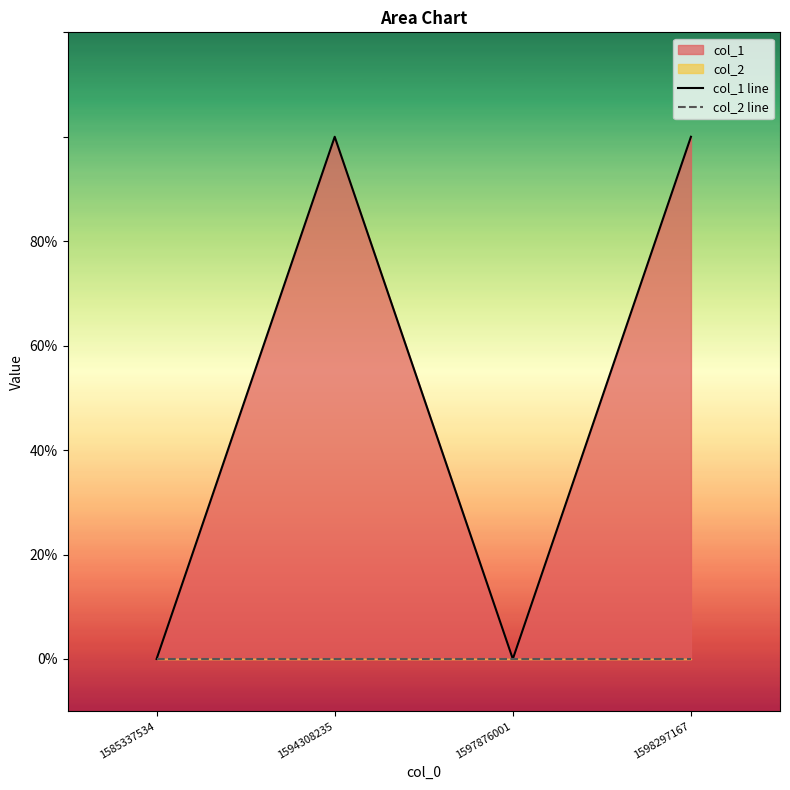

Which category has the lowest value in the col_1 line series?

1585337534